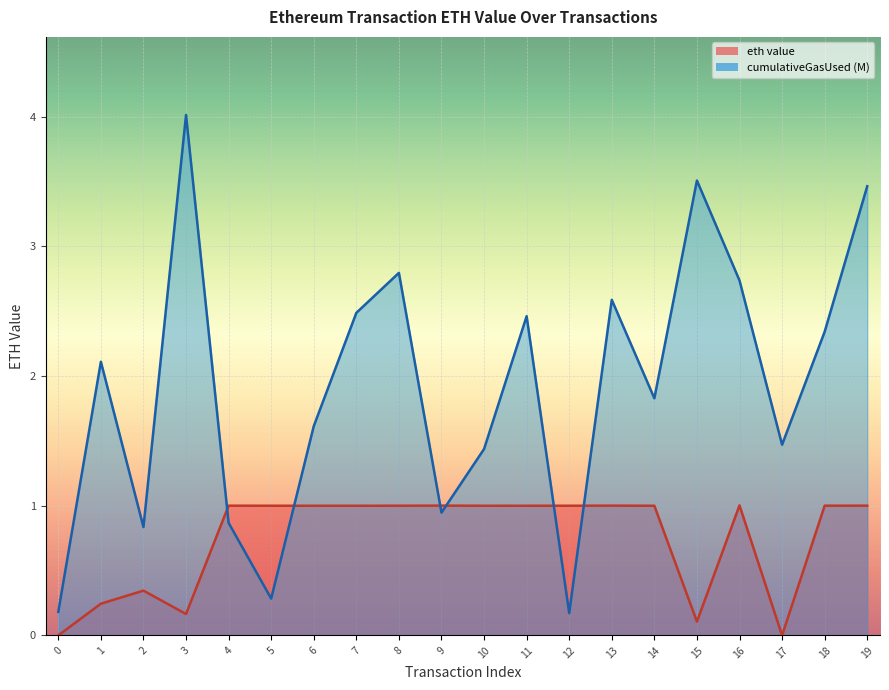

Where is the first local maximum?

2